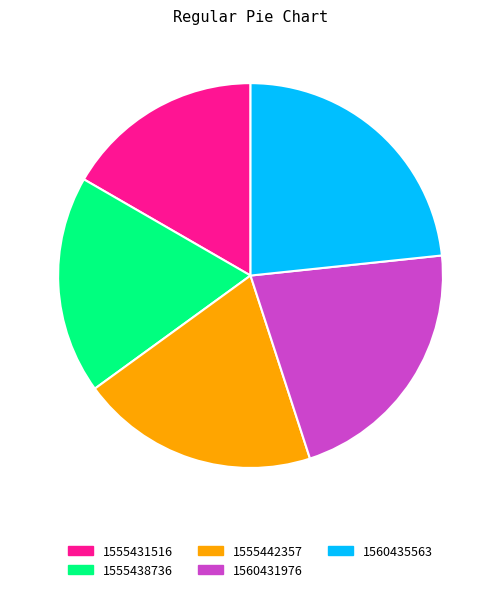

Combined, do 1555431516 and 1560435563 account for over 50%?

No